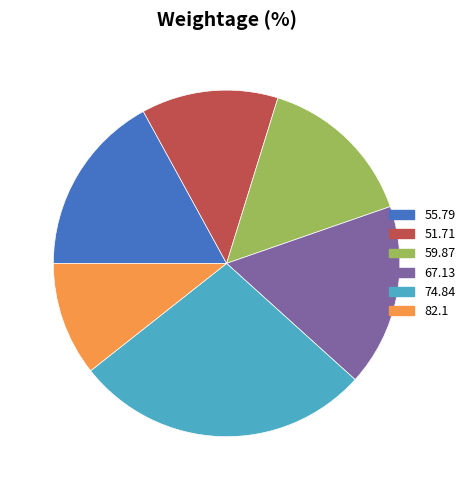

Is it true that 51.71 is 21% of the pie?

False